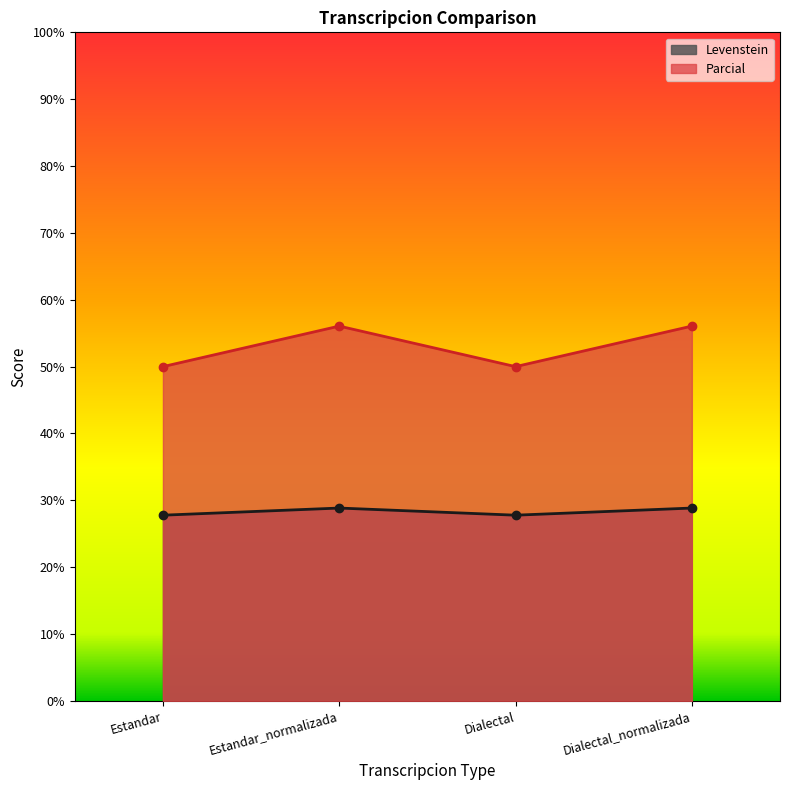

What is the difference between the second highest and minimum values in the Parcial series?

6.1